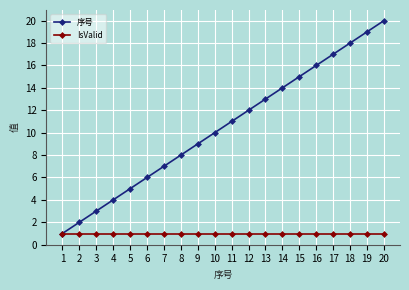

The value of 序号 at 4 is 4. True or false?

True